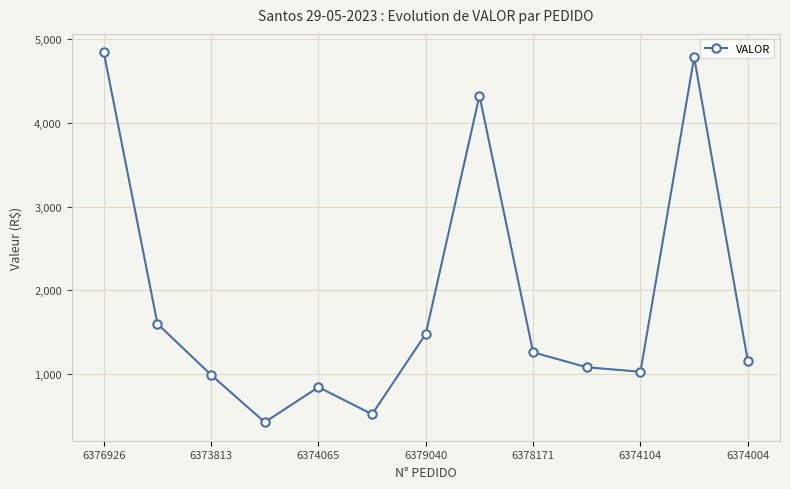

What is the value of the 6th point from the left?

519.9